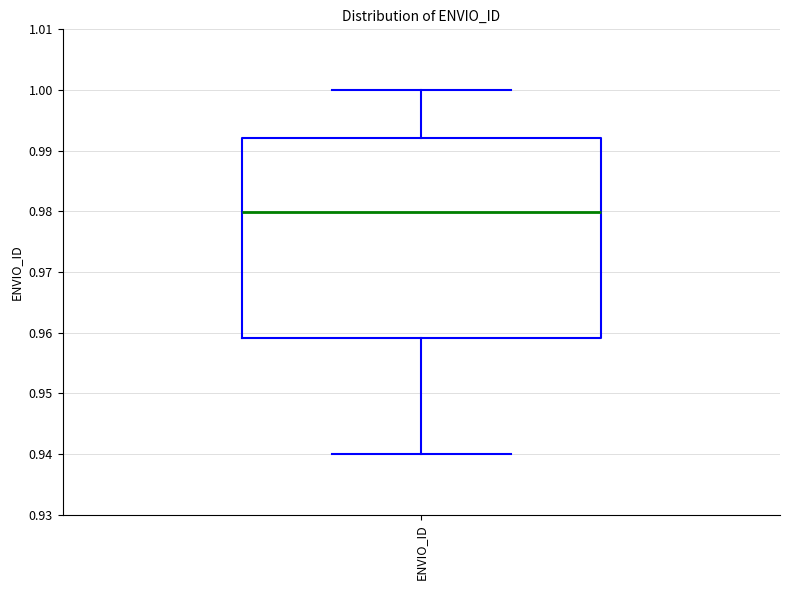

Where does the upper whisker of the box for ENVIO_ID end on the y-axis? The values are not printed on the chart, so give them approximately, as read against the axis.

1.000